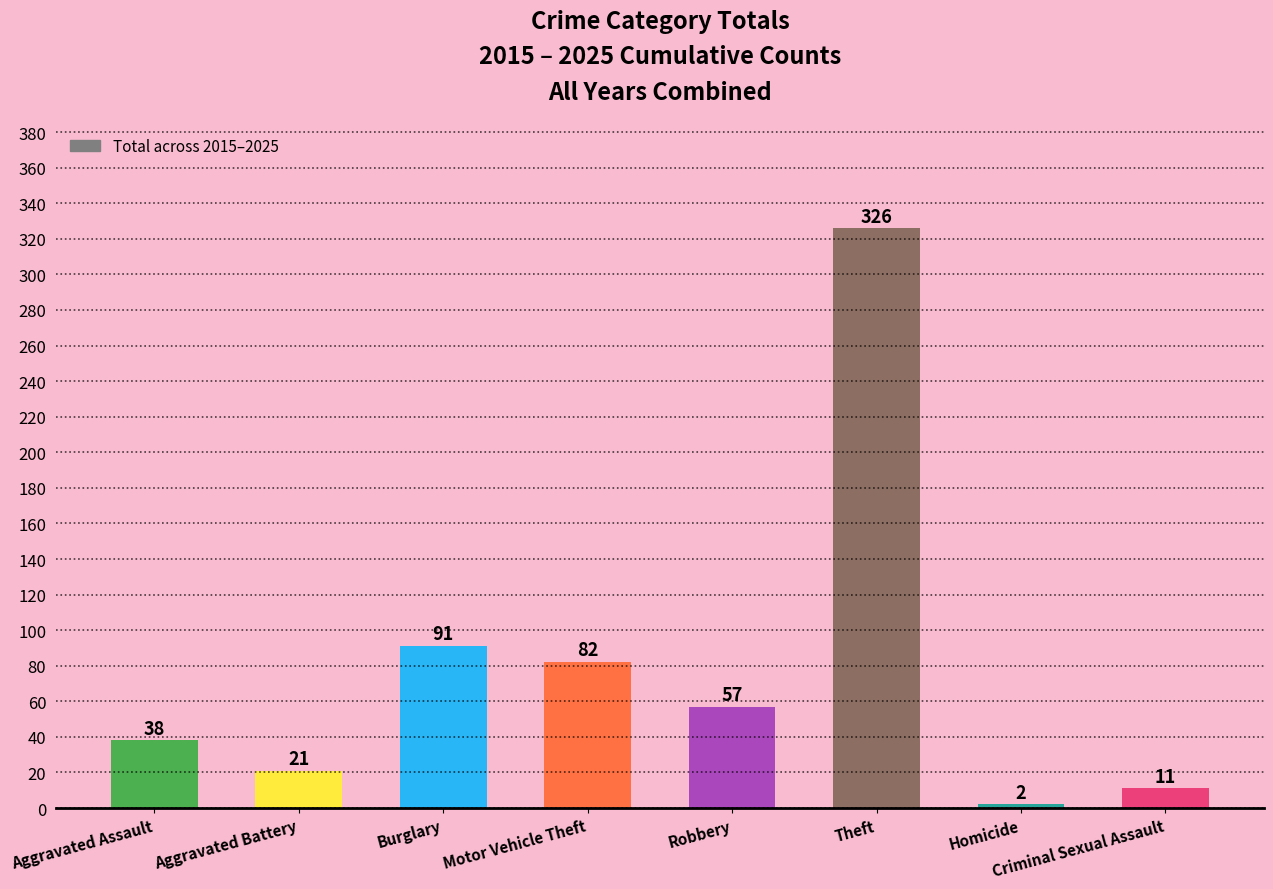

What is the ratio of the value at Theft to the value at Robbery?

5.7